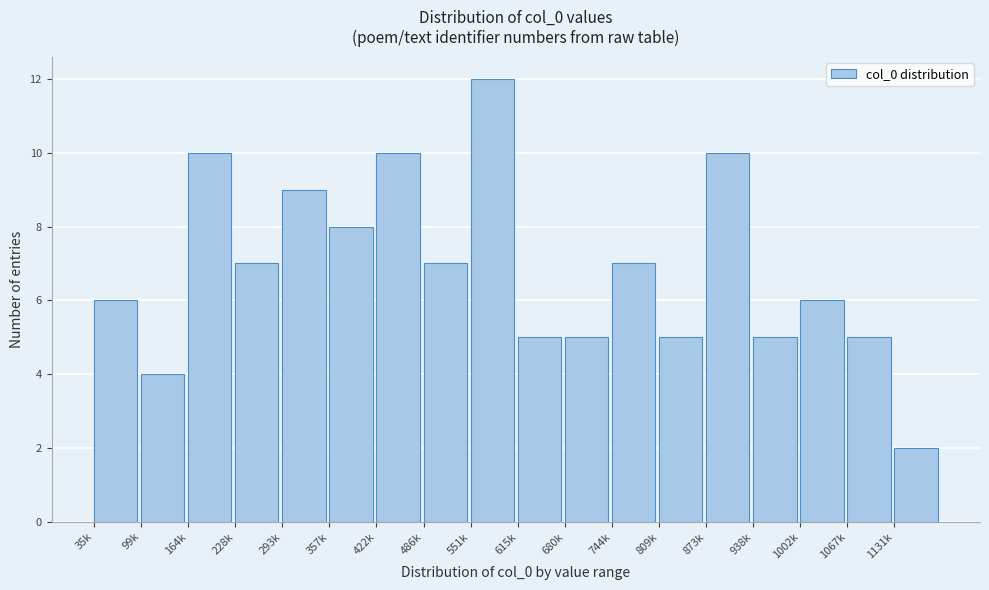

Reading left to right, what are all the values shown in this chart?

35k=6	99k=4	164k=10	228k=7	293k=9	357k=8	422k=10	486k=7	551k=12	615k=5	680k=5	744k=7	809k=5	873k=10	938k=5	1002k=6	1067k=5	1131k=2